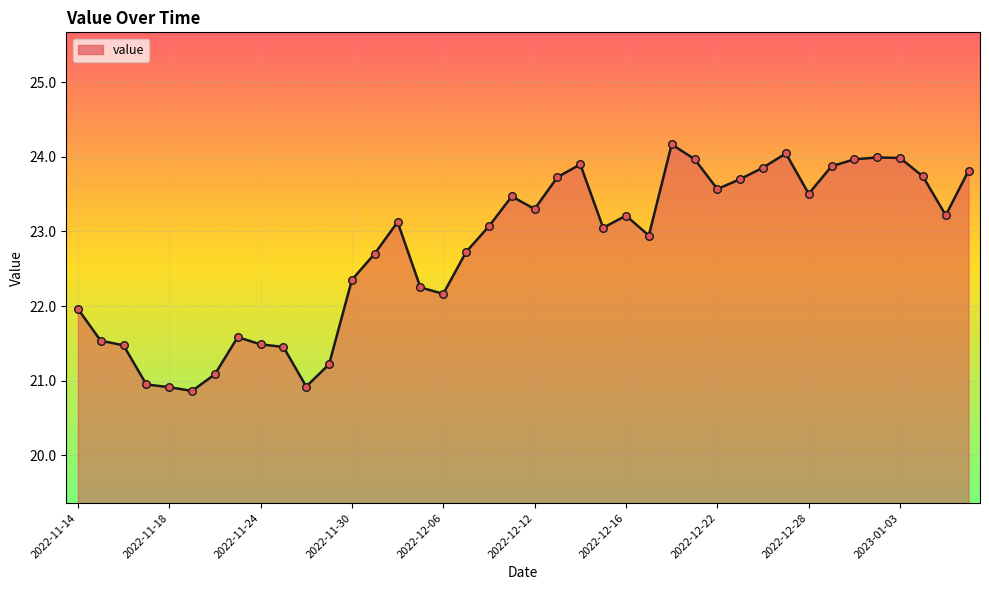

What is the difference between the maximum and minimum values?

3.3